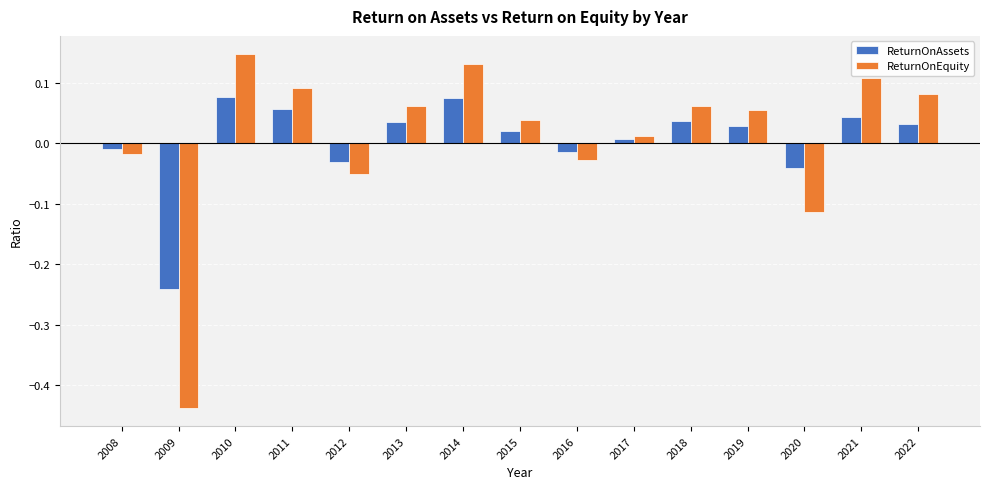

At which category does the chart reach its minimum across all series?

2009